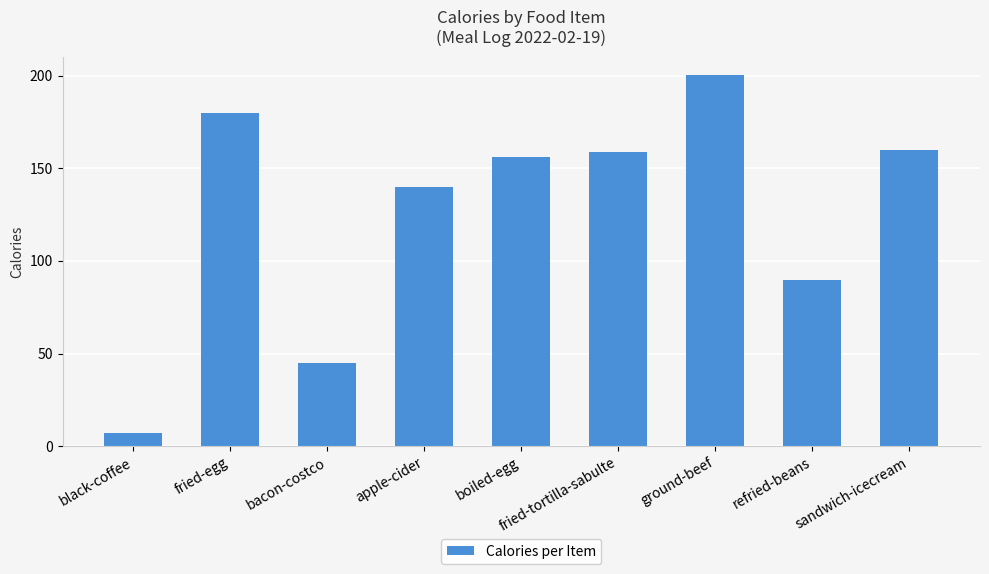

Reading right to left, what are all the values shown in this chart?

160.0	89.9	200.2	159.0	156.0	140.0	45.0	180.0	7.2